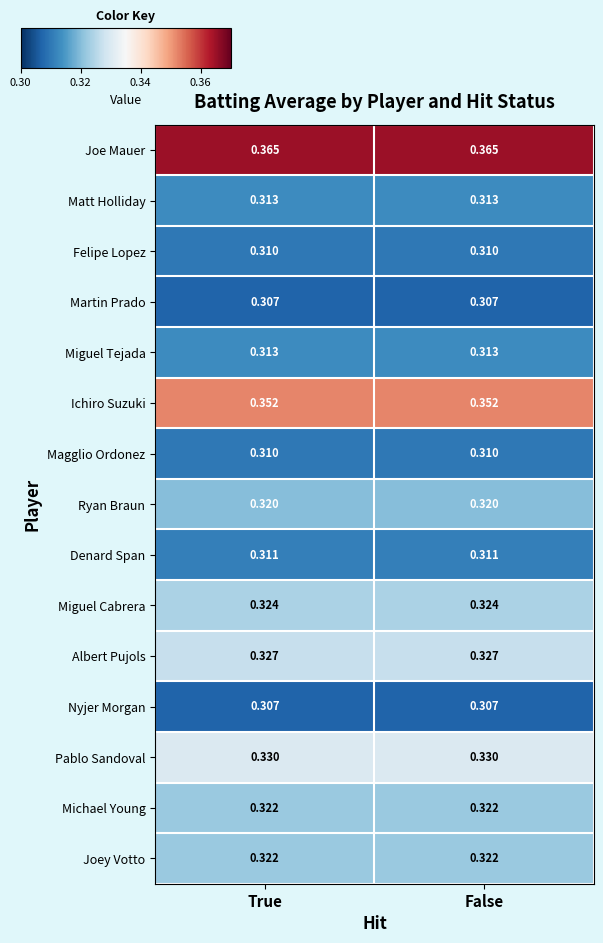

Which series has the largest total across all categories?

Joe Mauer